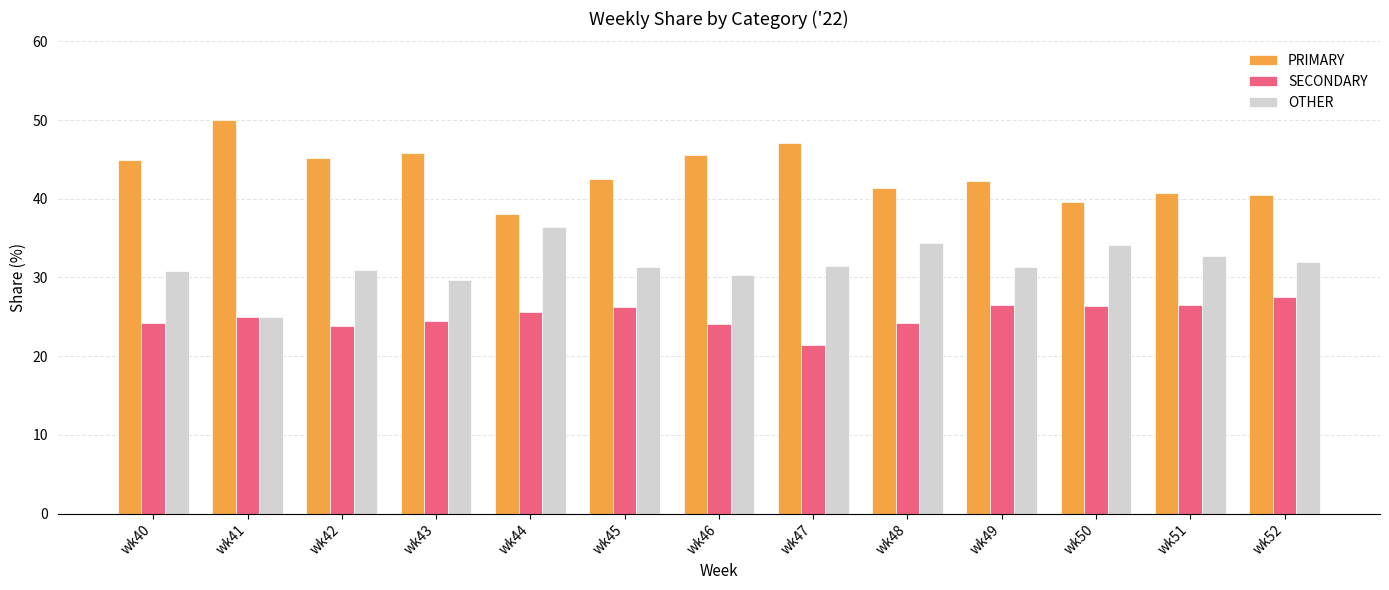

Which category has the lowest value in the SECONDARY series?

wk47